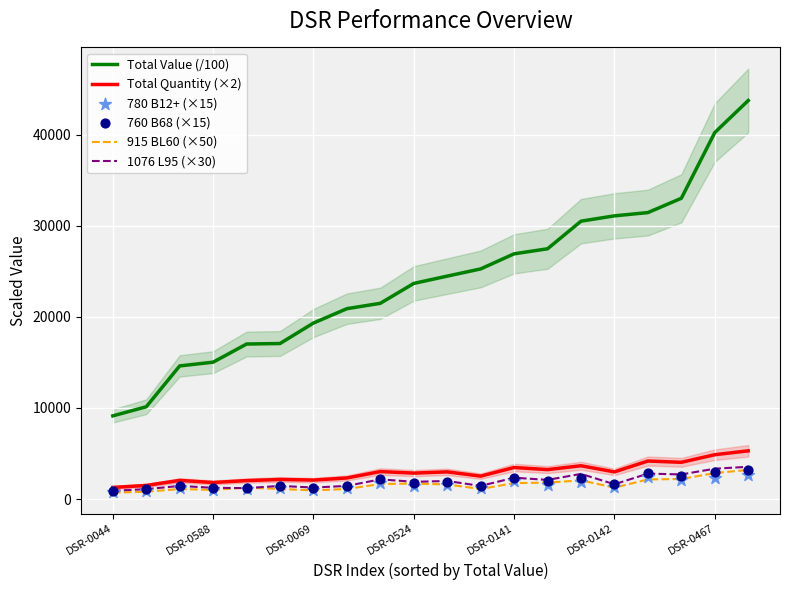

At how many categories does at least one series exceed 18185?

14